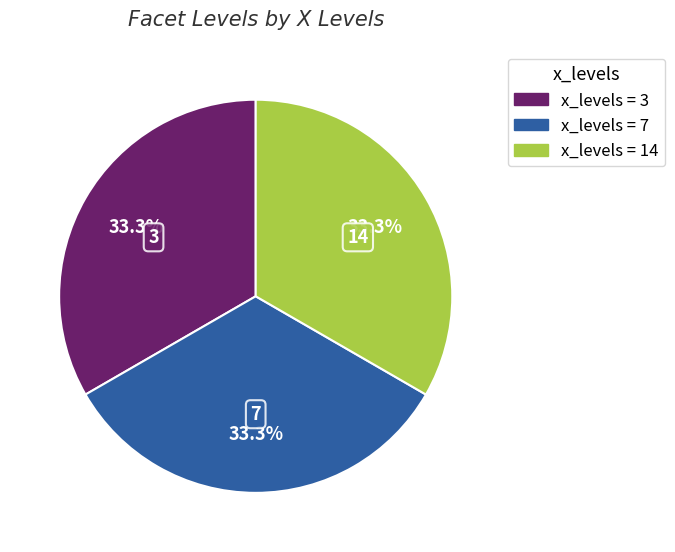

Is there a majority slice in this chart?

No